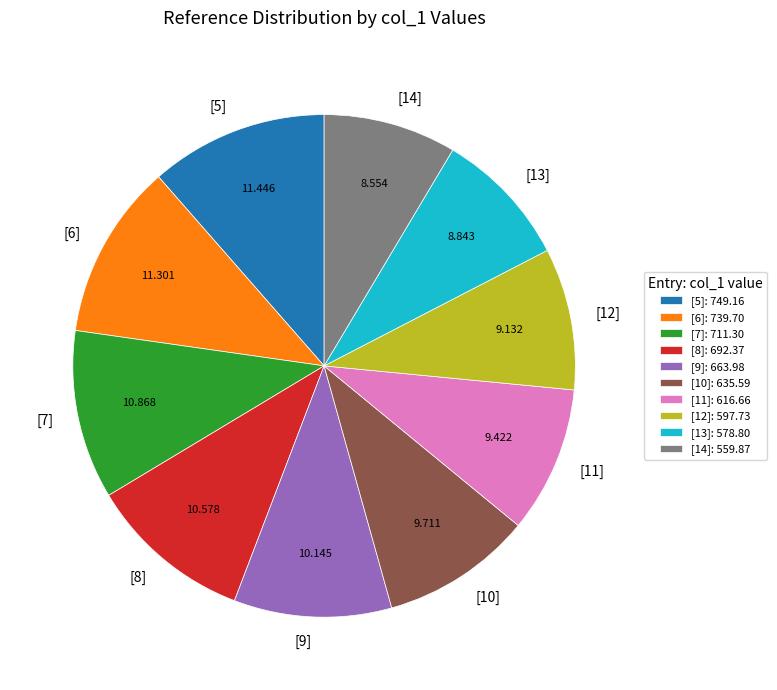

Which has a higher value, [12] or [14]?

[12]